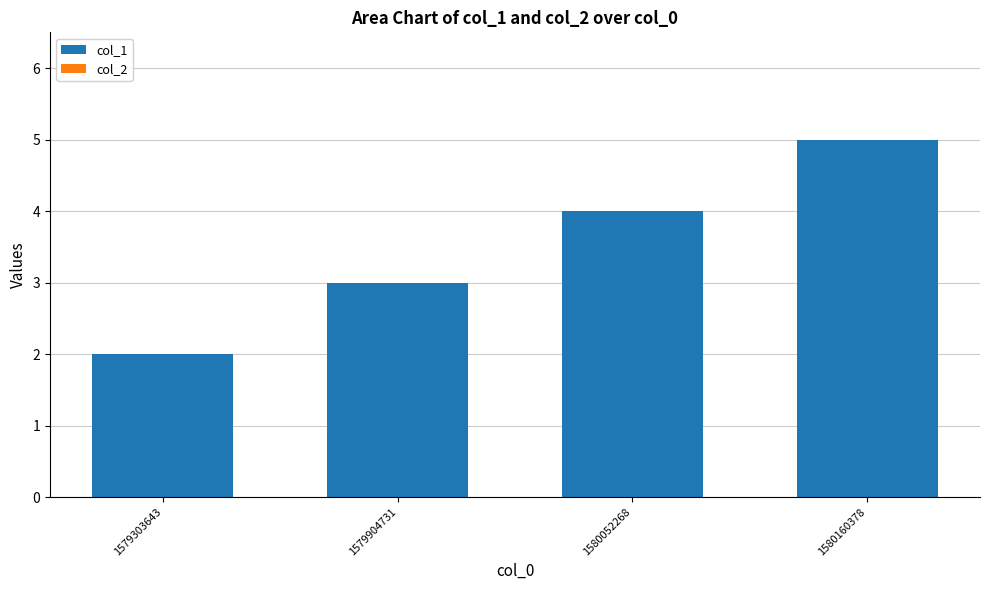

What is the maximum value shown in the chart?

5